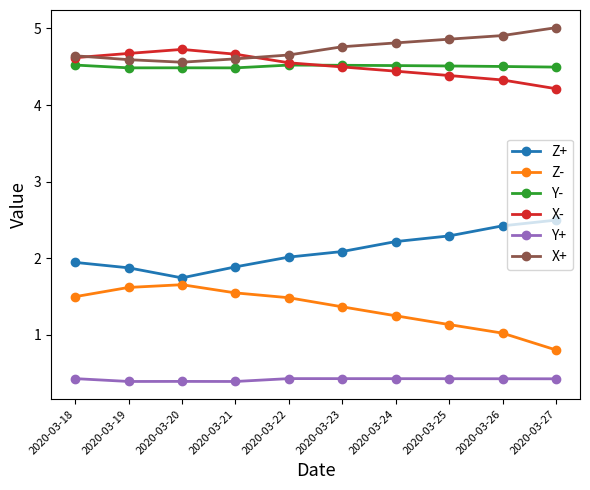

The X+ series shows 4.6 at 2020-03-21. True or false?

True